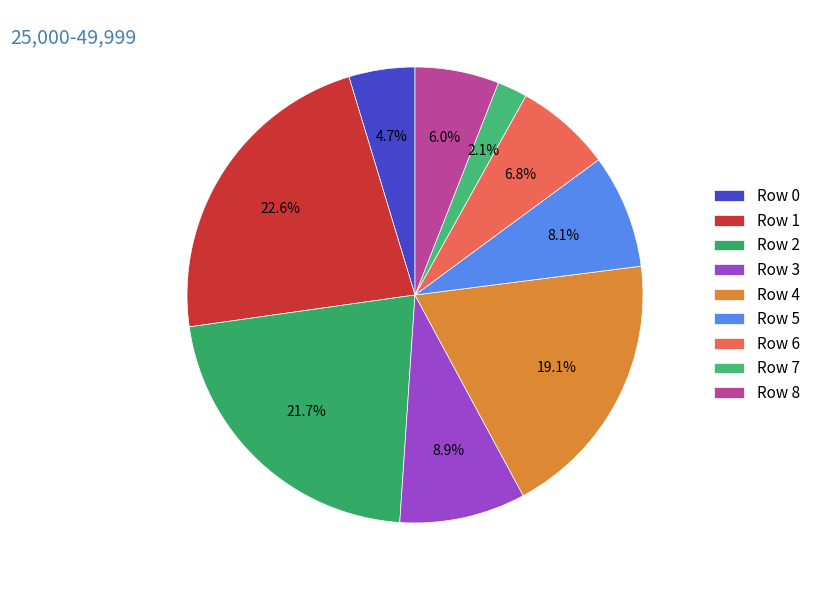

How much of the chart is everything except Row 8?

94.0%